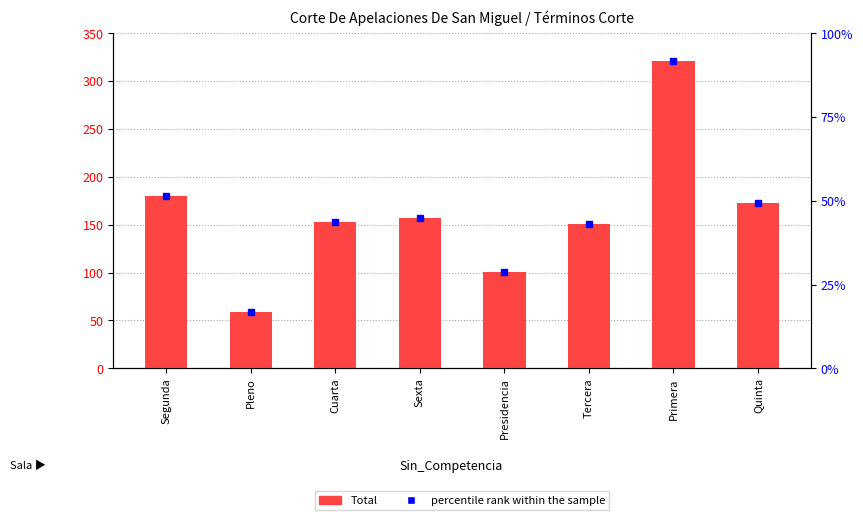

What is the label of the 3rd bar from the right?

Tercera